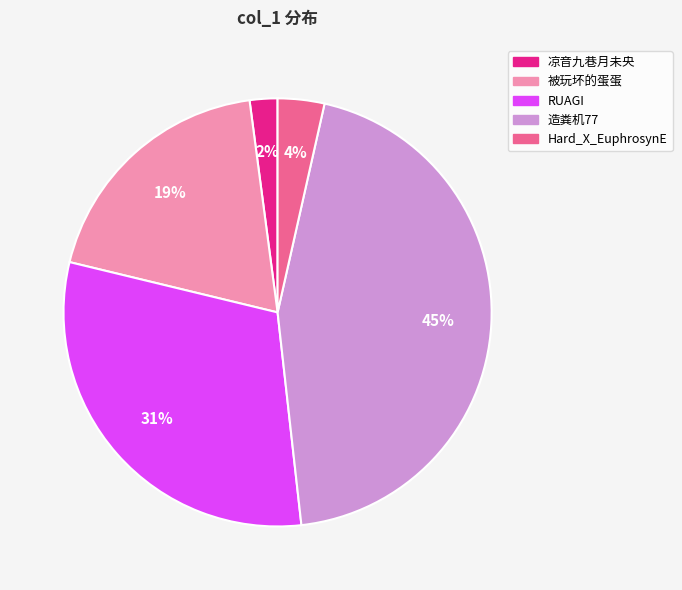

To the nearest percent, what is the average slice percentage?

20%